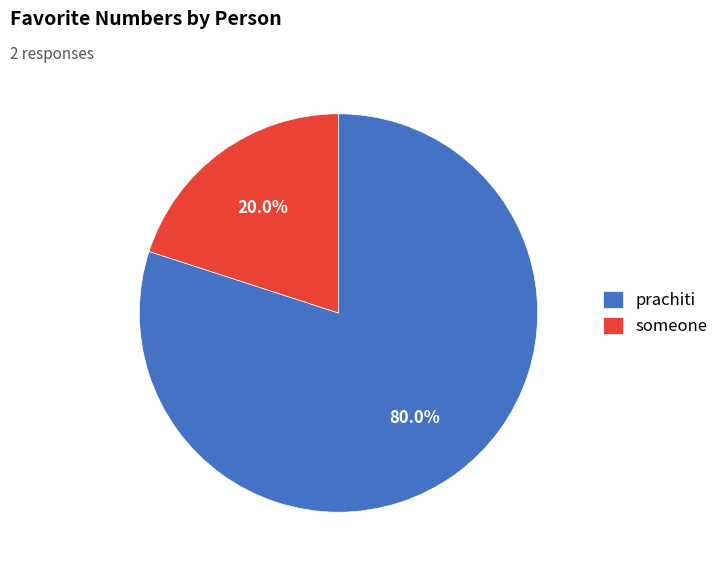

Between someone and prachiti, which is larger?

prachiti